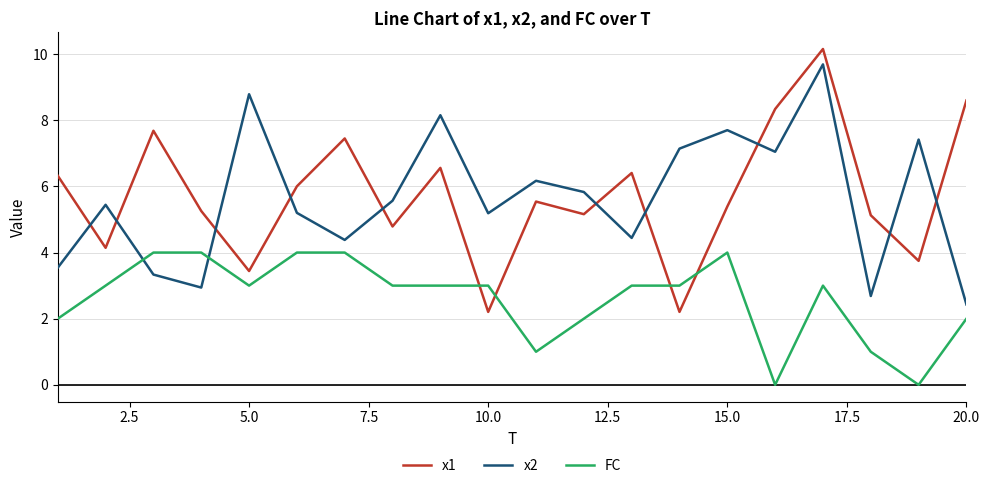

In x2, how many points are lower than both neighbors (excluding endpoints)?

6